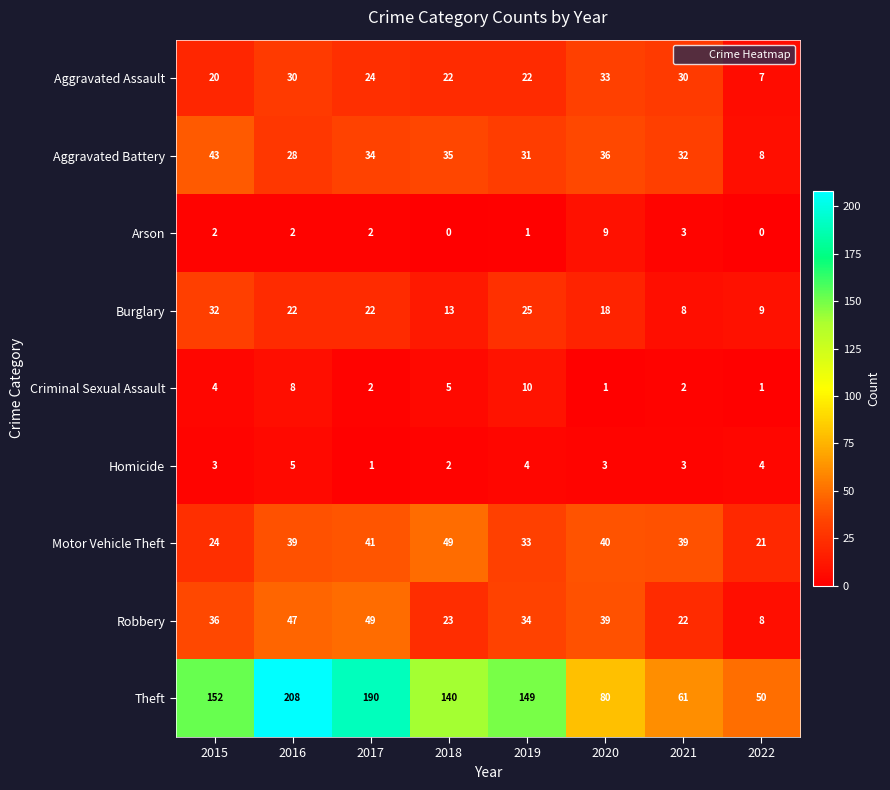

True or false: Criminal Sexual Assault has a value of 1 at 2020.

True